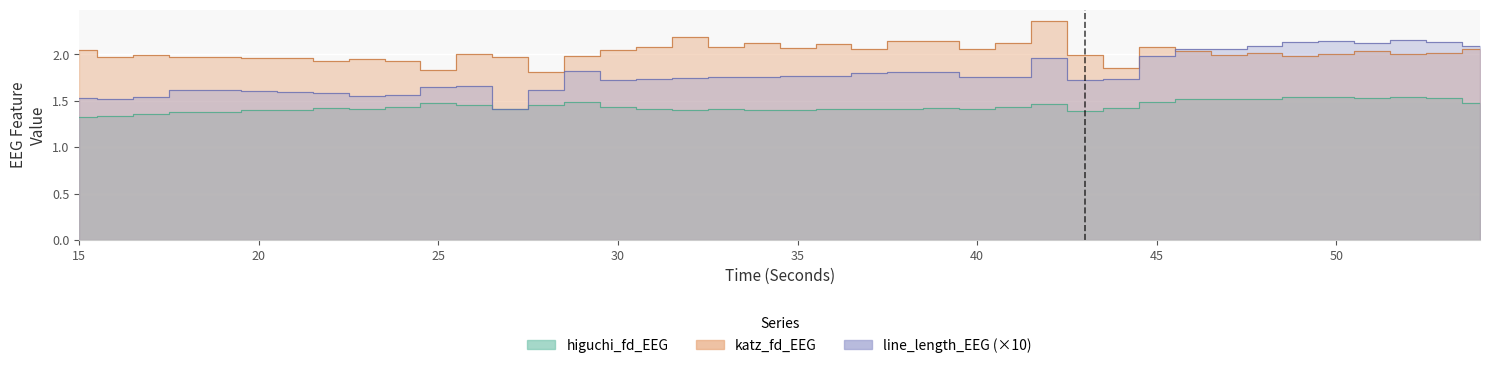

What is the difference between the highest and lowest values at 47?

0.5